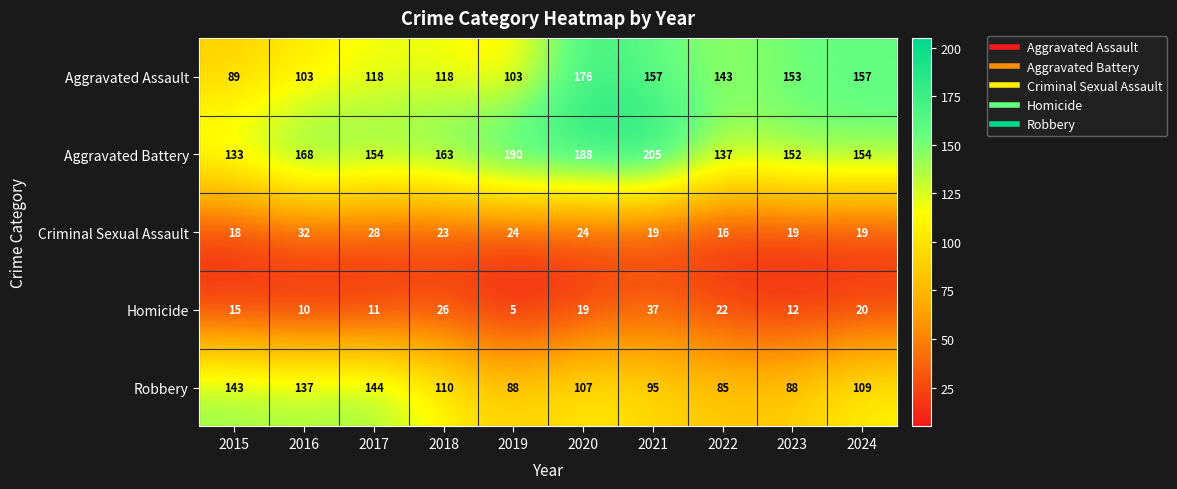

The value of Aggravated Battery at 2023 is 152. True or false?

True